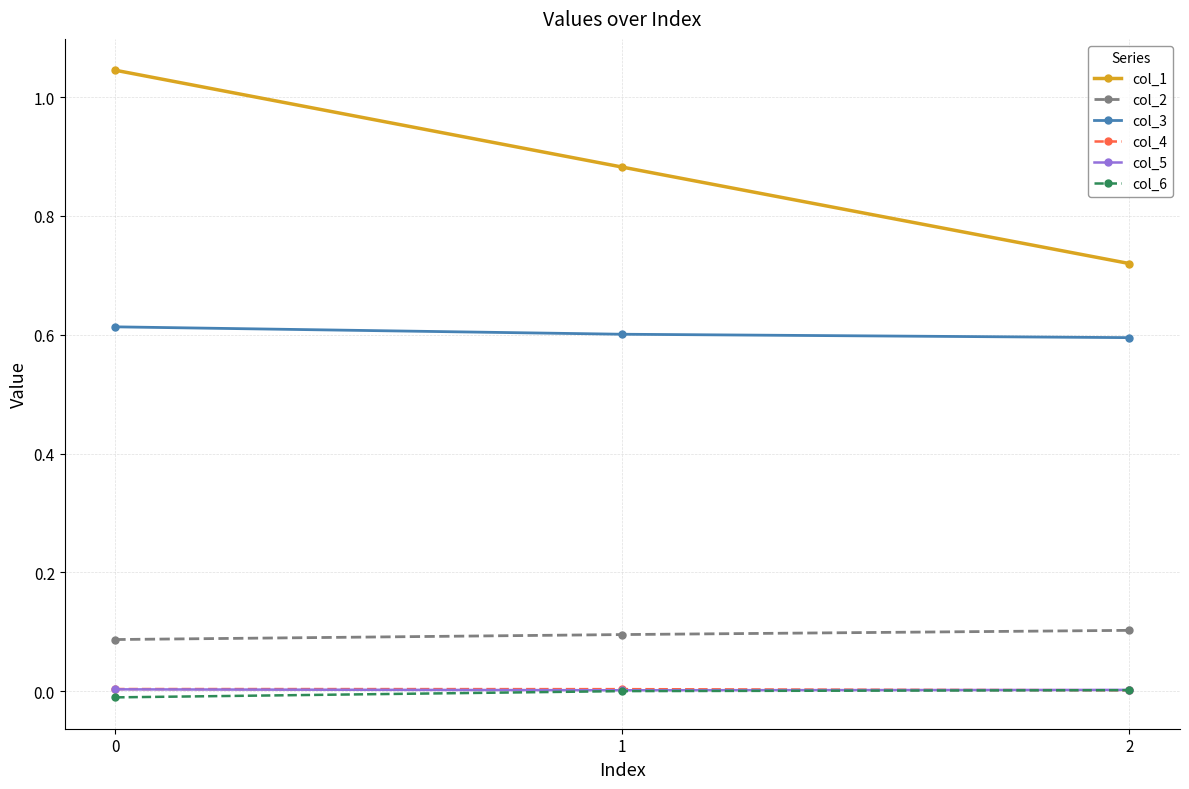

Count the number of categories in the chart.

3